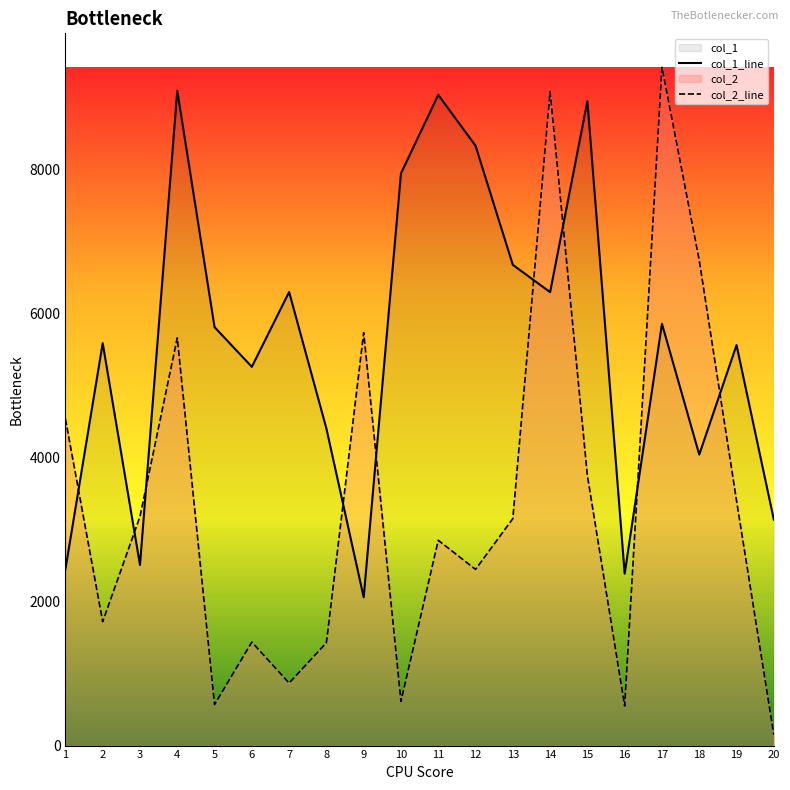

At which category is the sum across all series the highest?

14